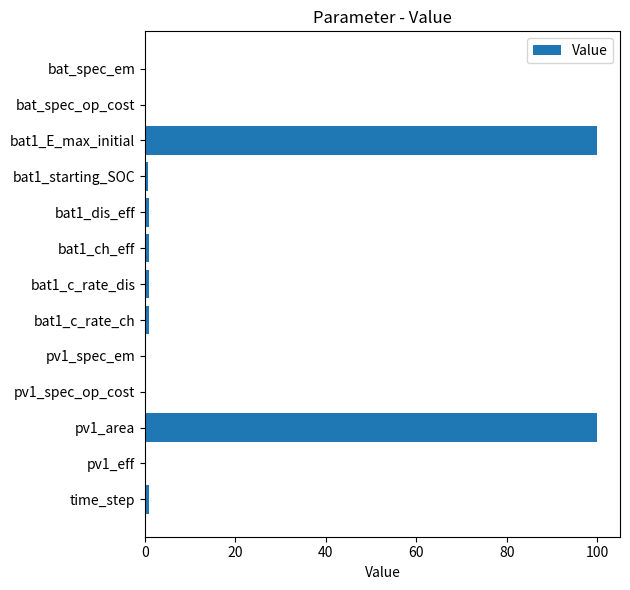

Is it true that the value at pv1_area is 47.5?

False